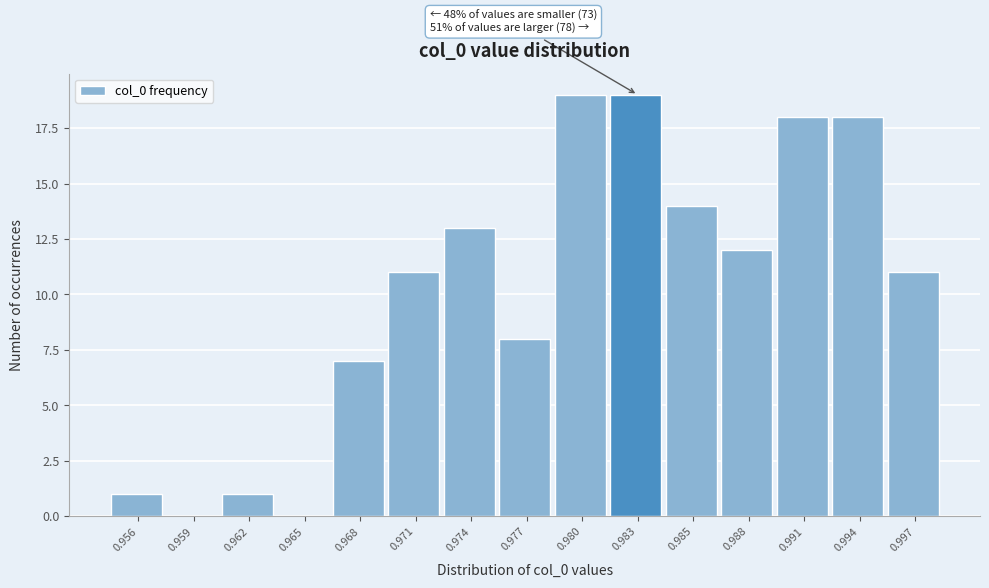

Reading left to right, transcribe all the data shown in this chart.

0.956=1	0.959=0	0.962=1	0.965=0	0.968=7	0.971=11	0.974=13	0.977=8	0.980=19	0.983=19	0.985=14	0.988=12	0.991=18	0.994=18	0.997=11